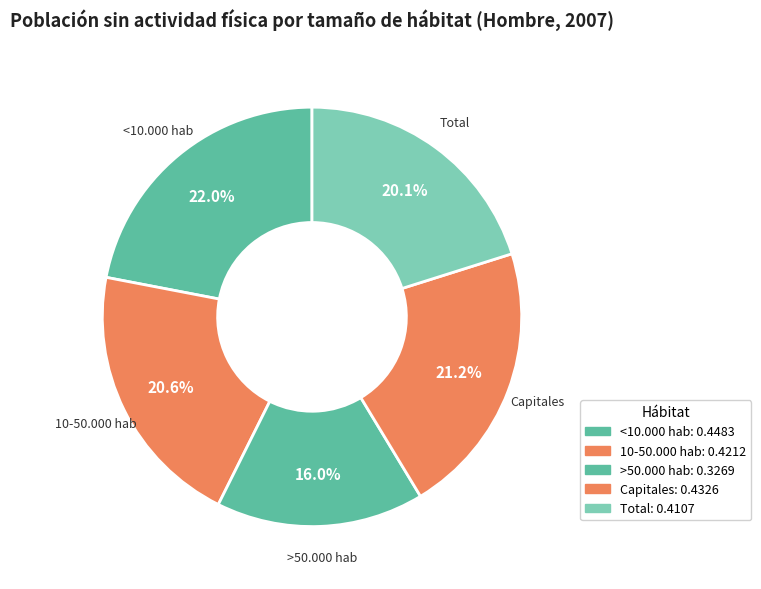

The <10.000 hab slice represents 22% of the pie. True or false?

True